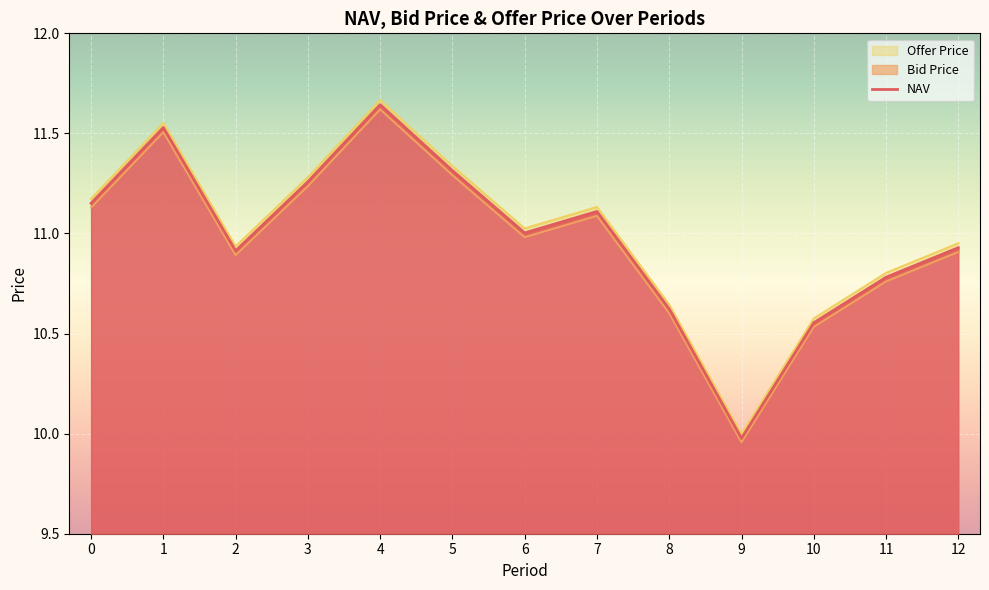

Where is Bid Price nearest to the value 10?

9